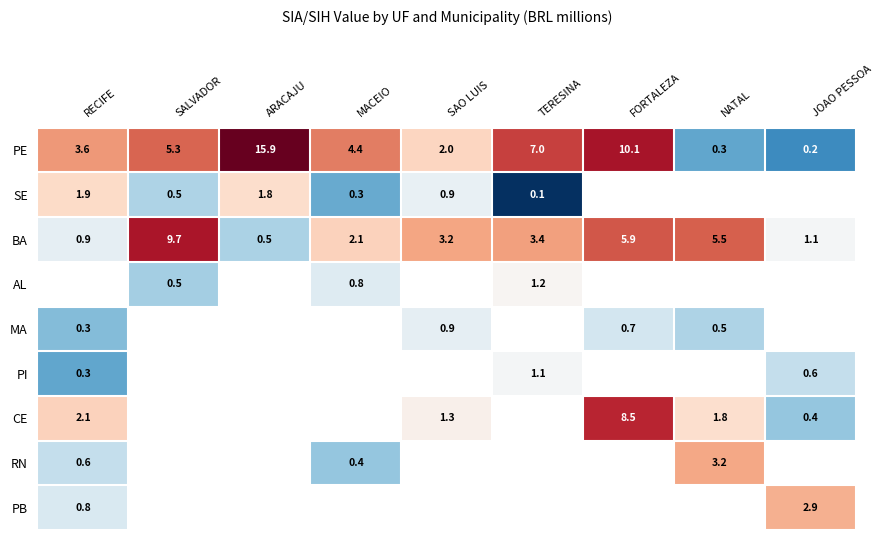

Is the value of PI at TERESINA greater than the value of CE at JOAO PESSOA?

Yes